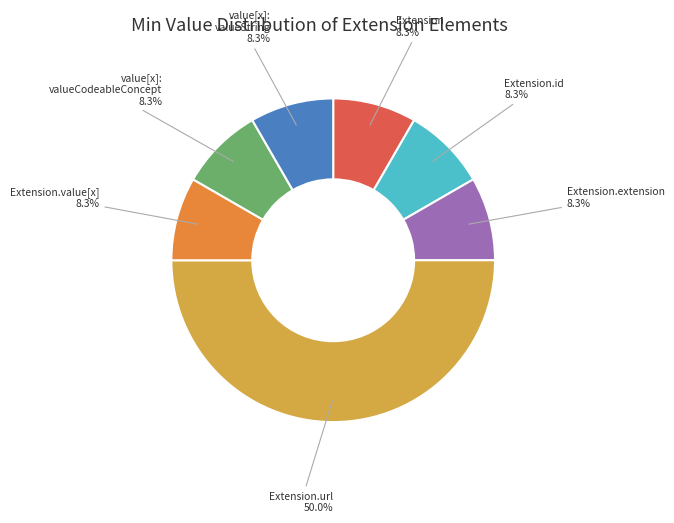

What is the majority slice?

Extension.url